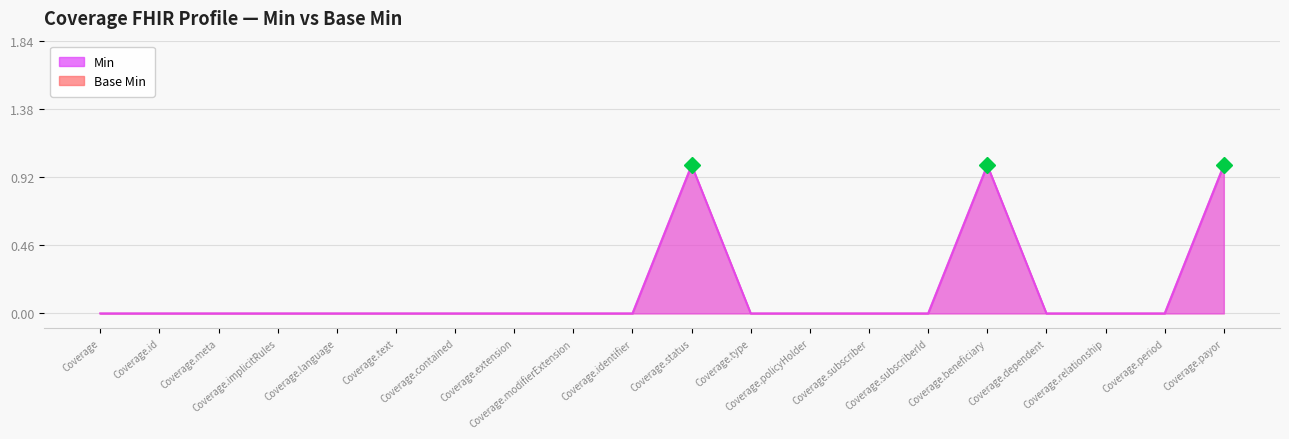

What is the difference between the Base Min values at Coverage.status and Coverage.implicitRules?

1